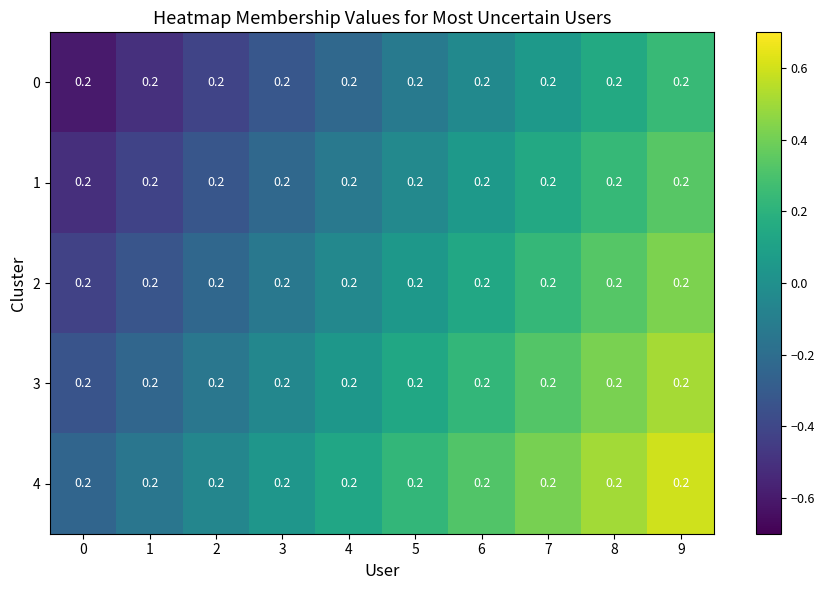

What is the maximum value shown in the chart?

0.6